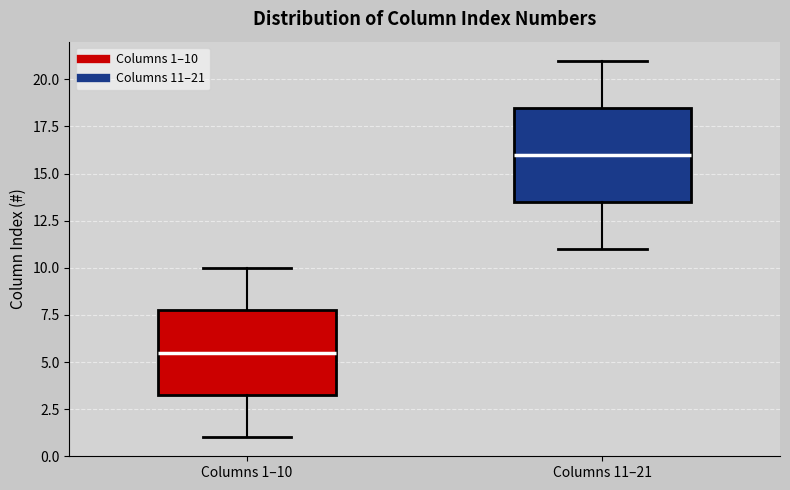

Which box is the tallest, from its lower edge to its upper edge?

Columns 11–21